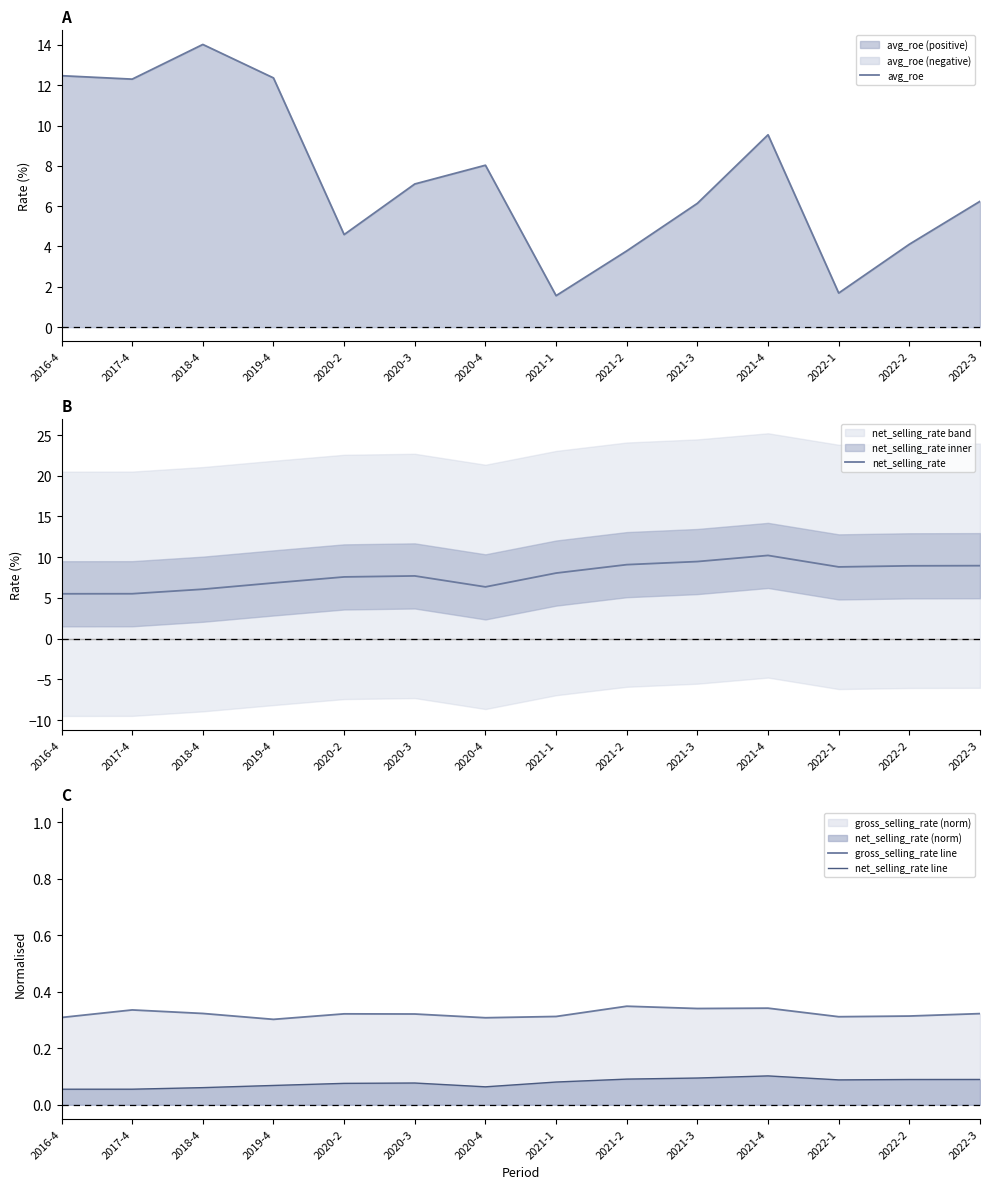

The net_selling_rate line series shows 0.1 at 2021-4. True or false?

True